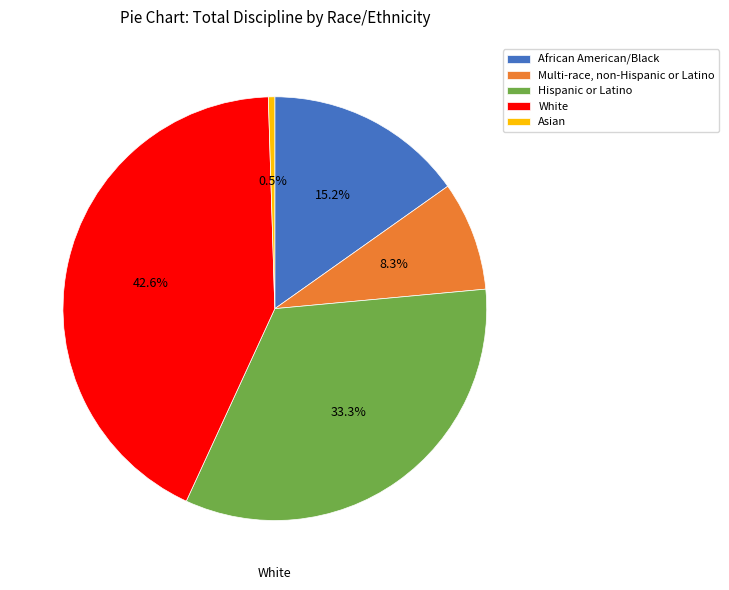

Does White account for over 50% of the chart?

No